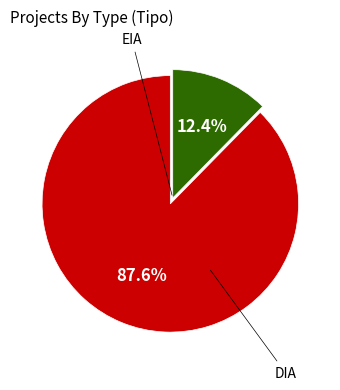

Is there a majority slice in this chart?

Yes